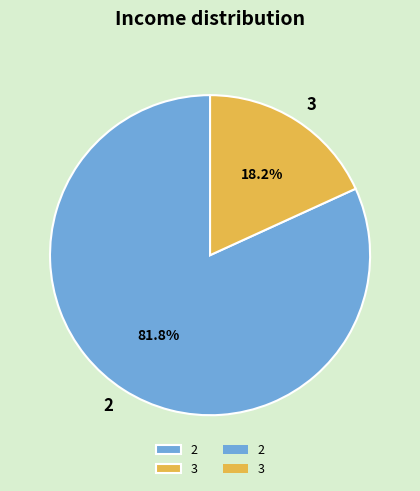

What percentage is the 3 slice, to the nearest percent?

18%